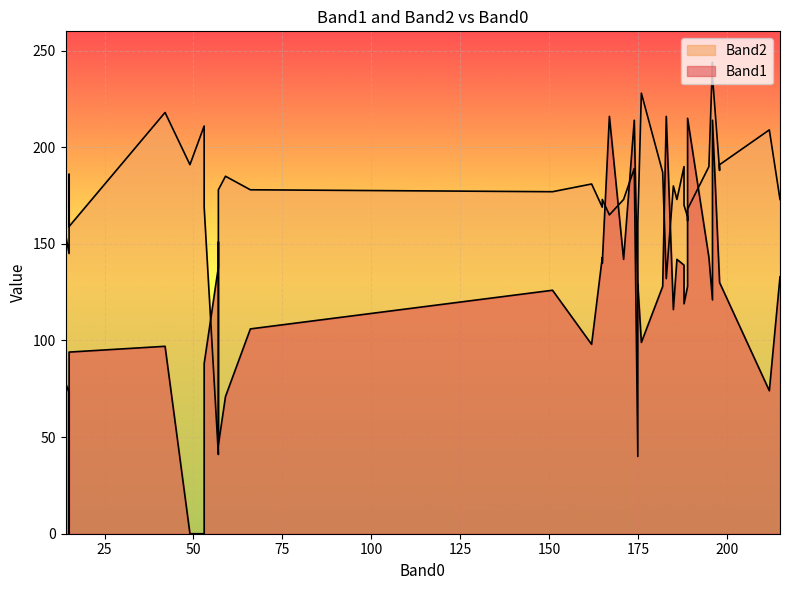

At which category does Band1 reach its first local valley?

15